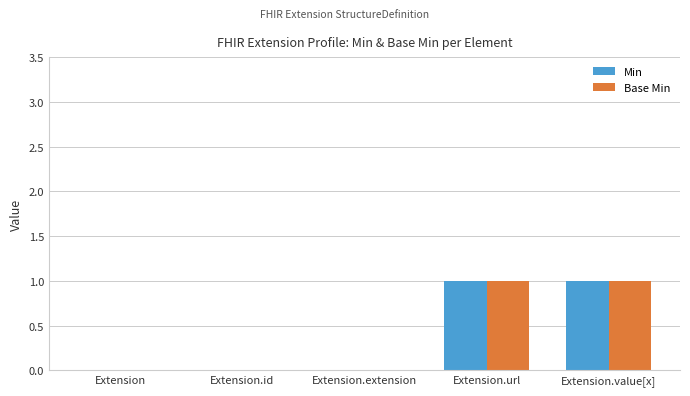

Is the value of Min at Extension.value[x] greater than the value of Base Min at Extension.id?

Yes